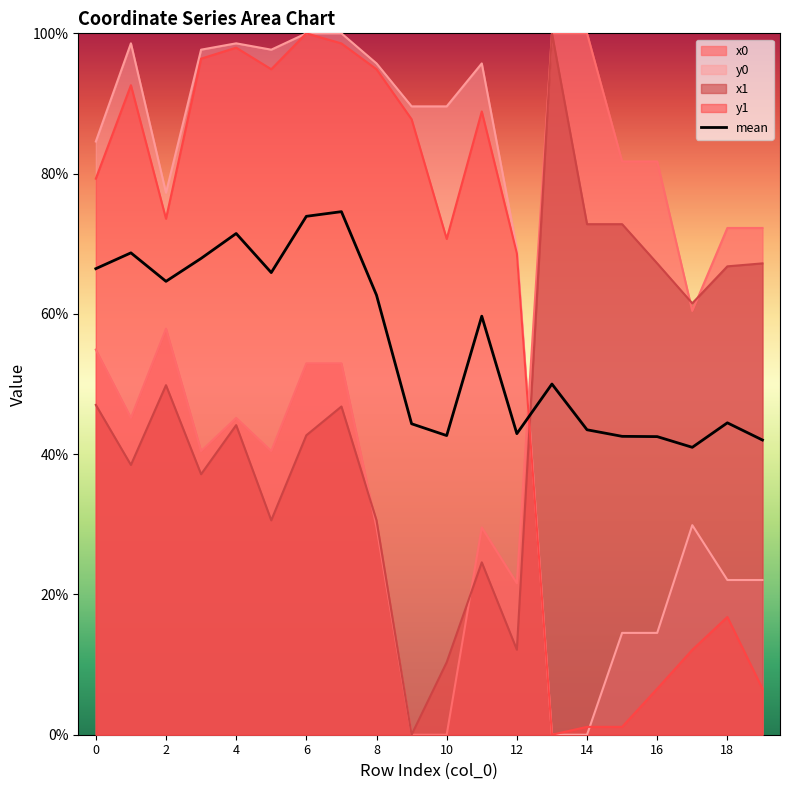

True or false: the data shows 42.7 at 10.

True